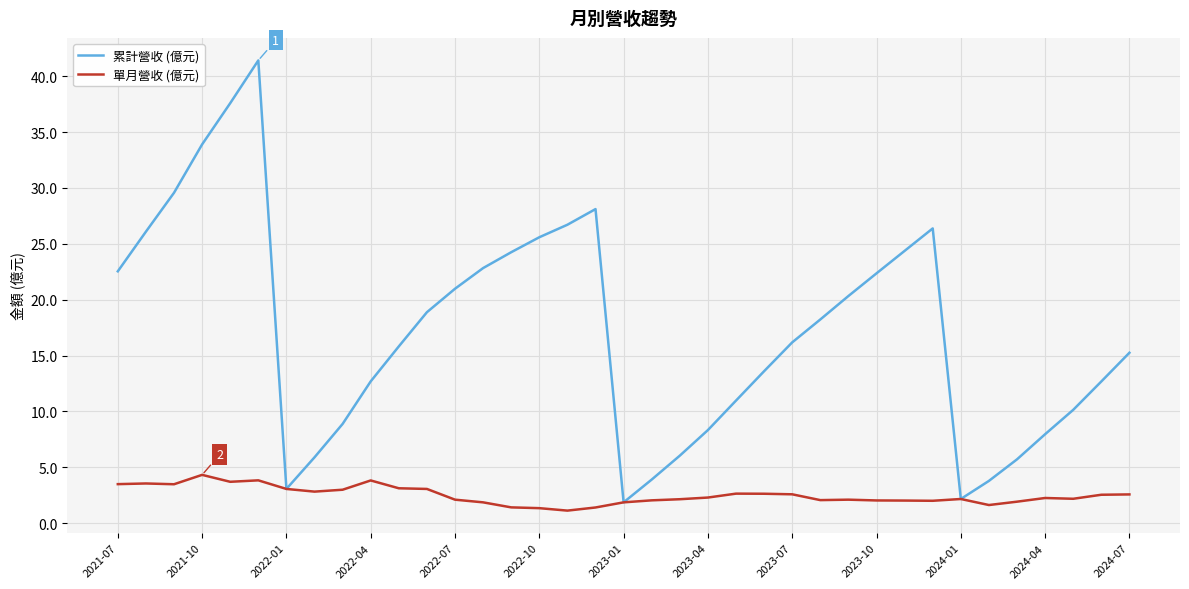

List the series in order of their overall mean, lowest first.

單月營收 (億元), 累計營收 (億元)